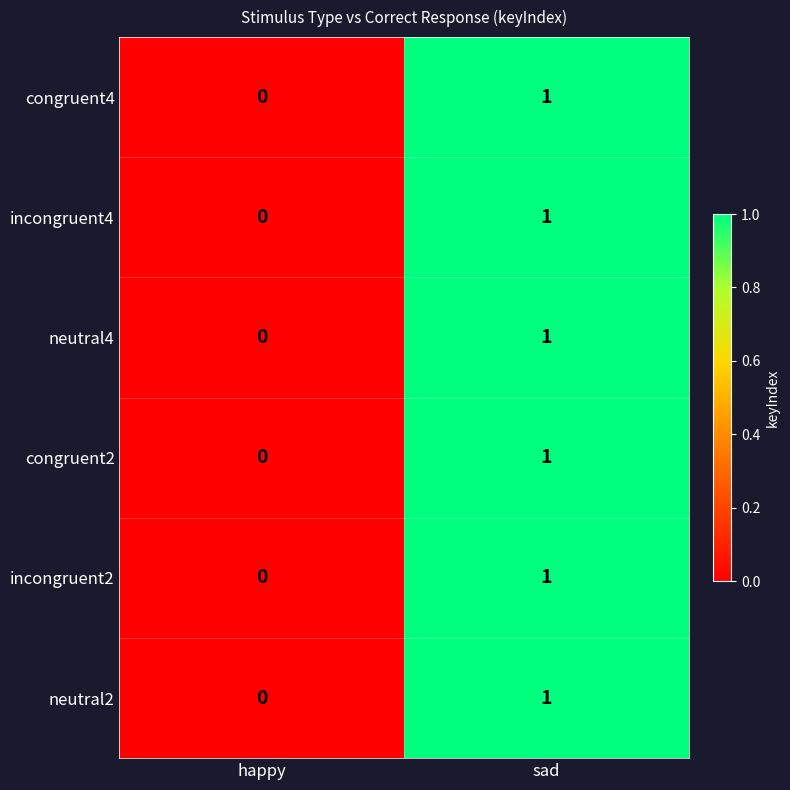

How many values in neutral4 are above zero?

1